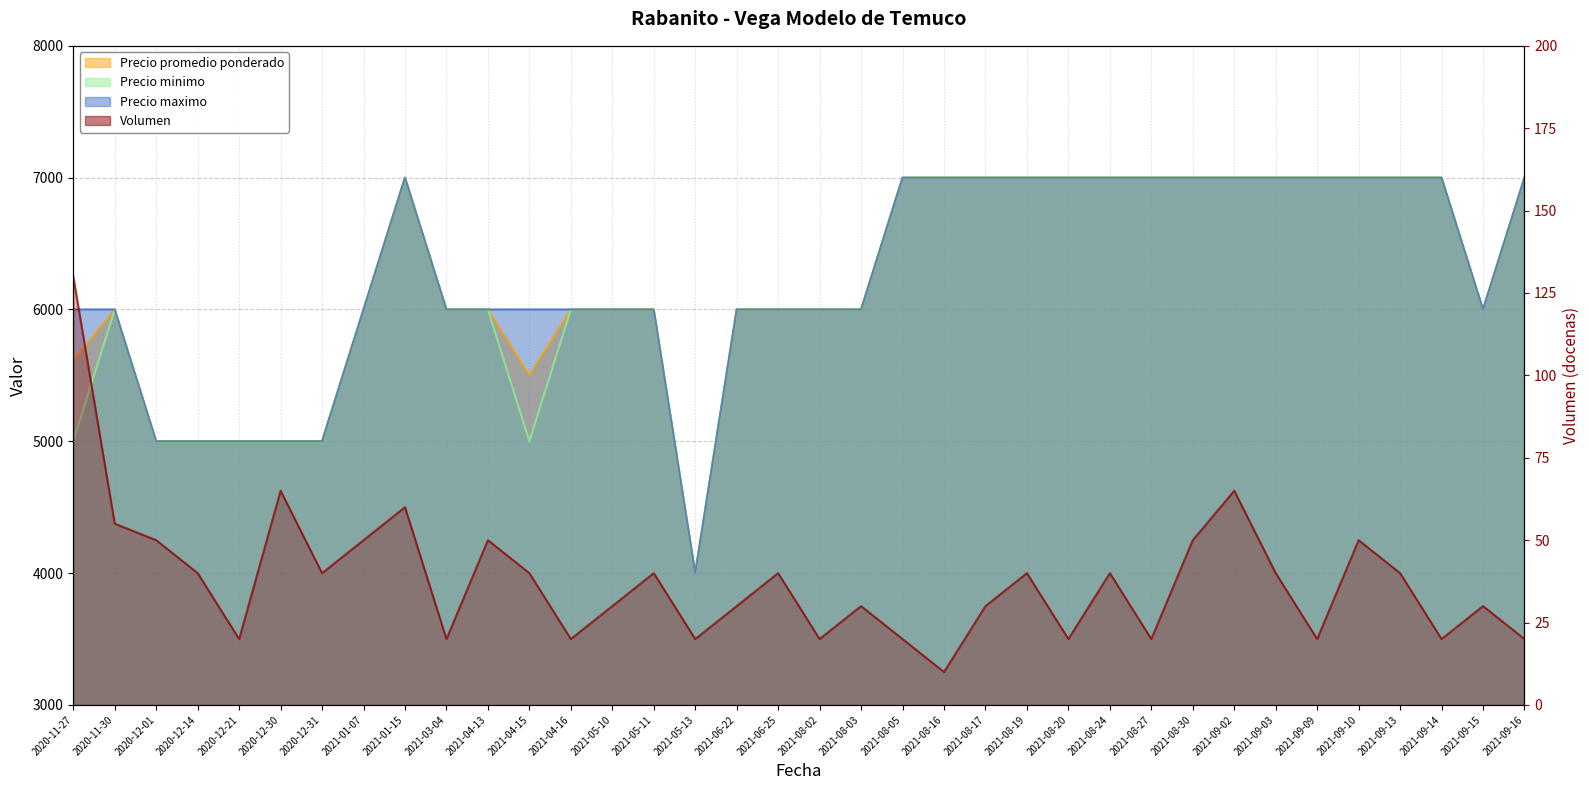

True or false: Precio maximo and Precio minimo cross at least once.

False